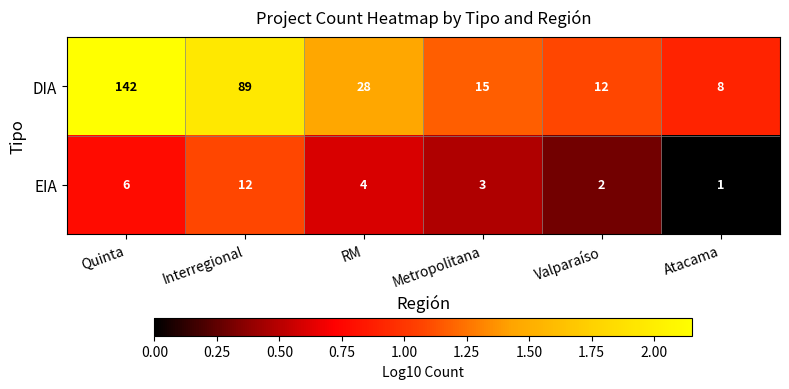

At which category is the sum across all series the highest?

Quinta